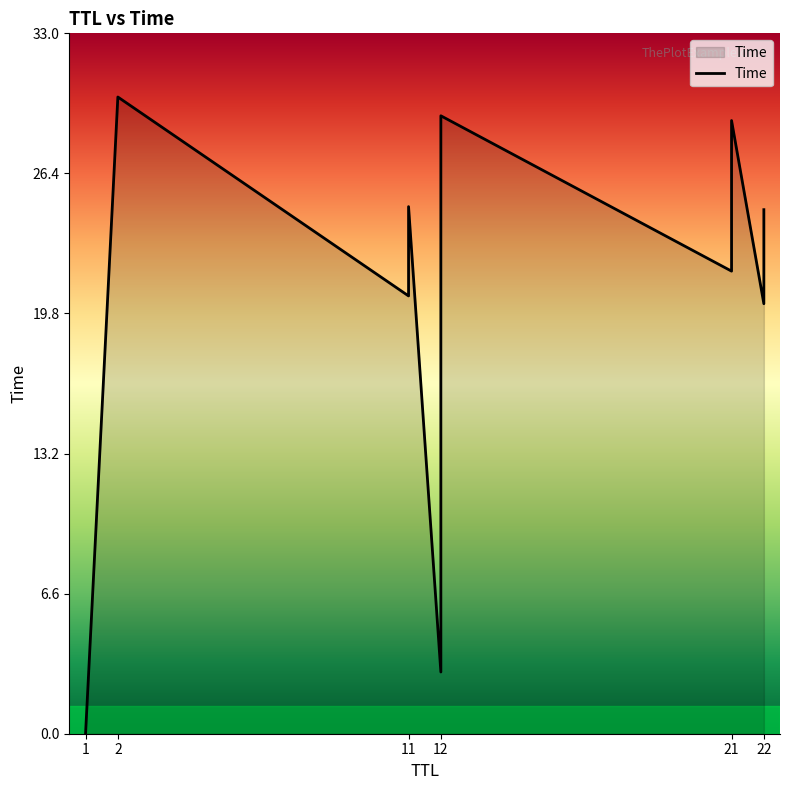

What is the value of the 3rd point from the left?

20.6